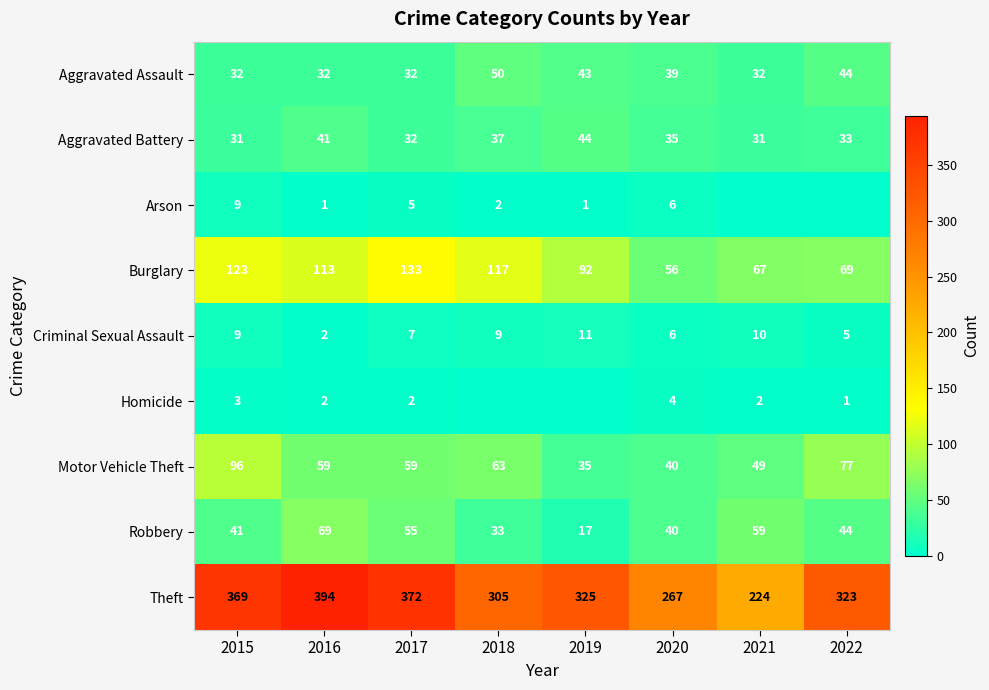

What is the lowest value of the Aggravated Battery series?

31